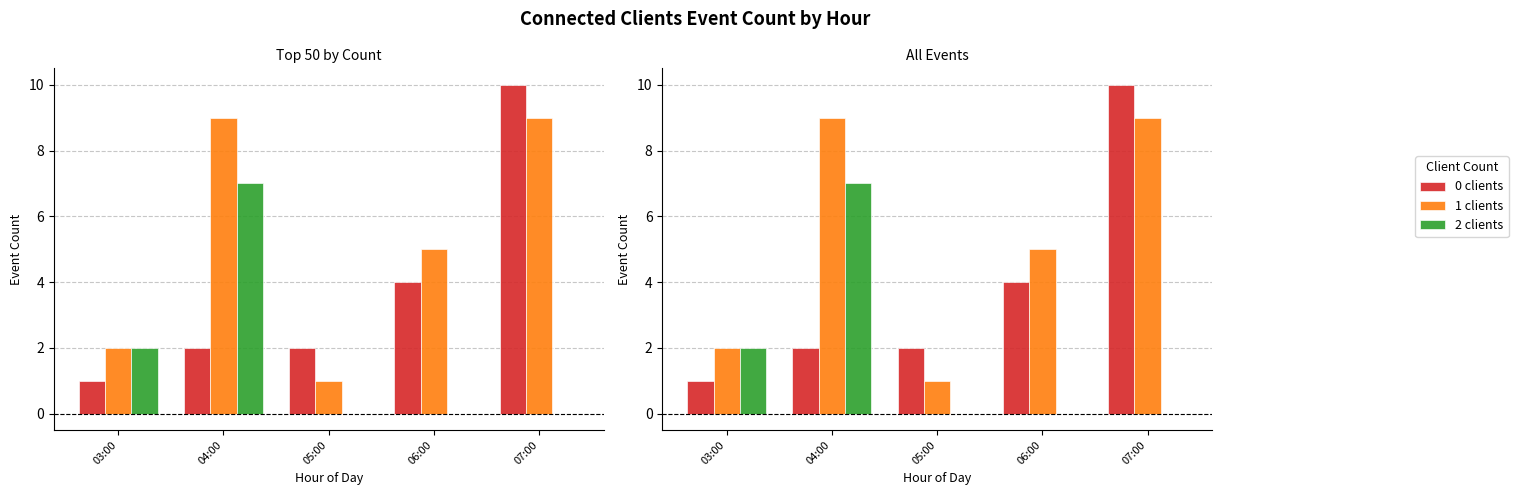

What is the minimum value for 1 clients?

1